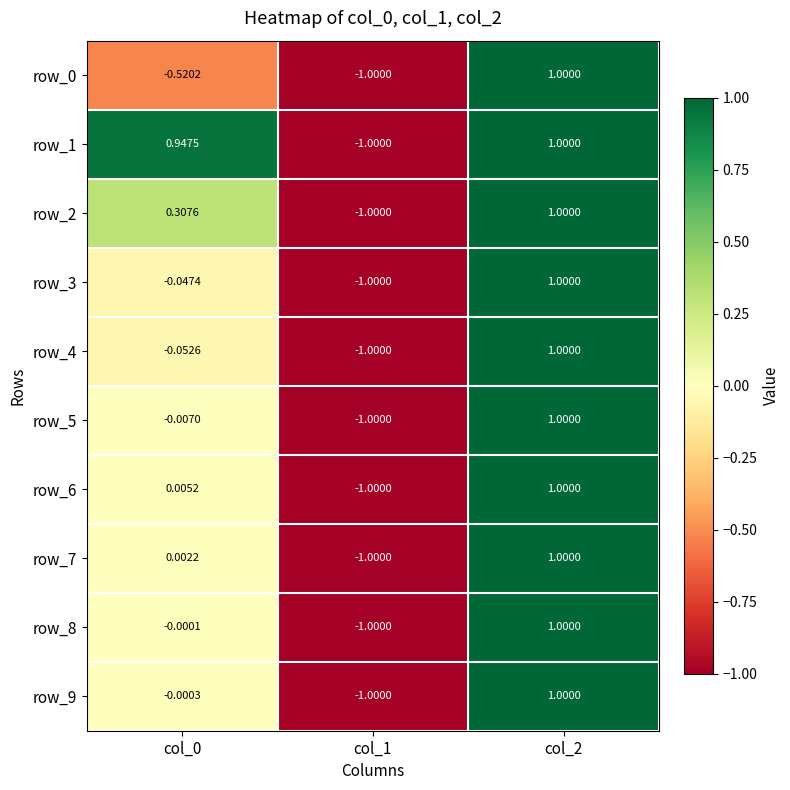

Count the number of data series in this chart.

10